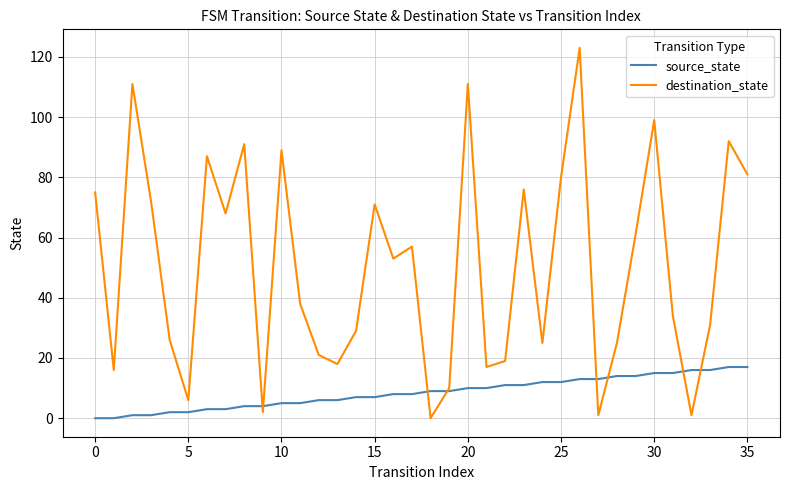

What is the maximum value for source_state?

17